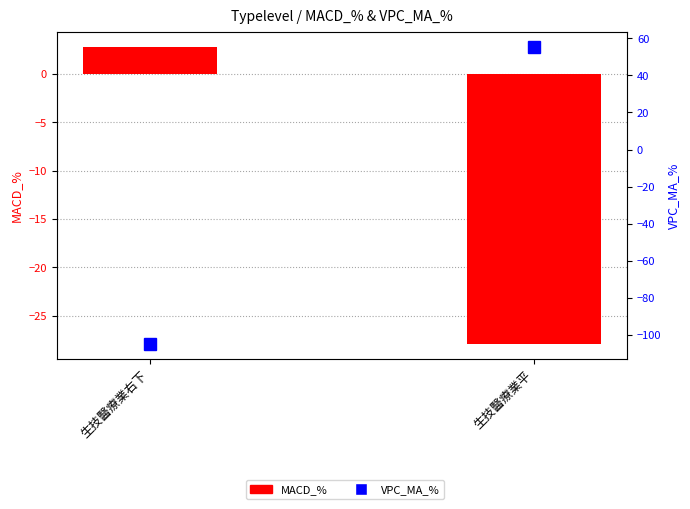

What are all the series names shown in the legend?

MACD_%, VPC_MA_%